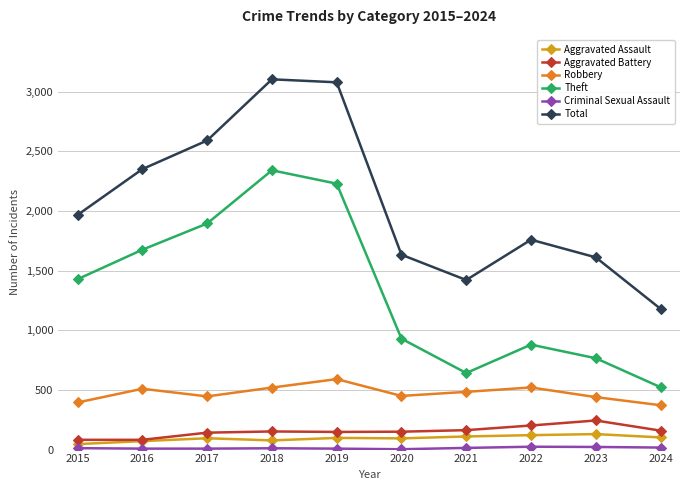

At how many categories does at least one series exceed 2769?

2